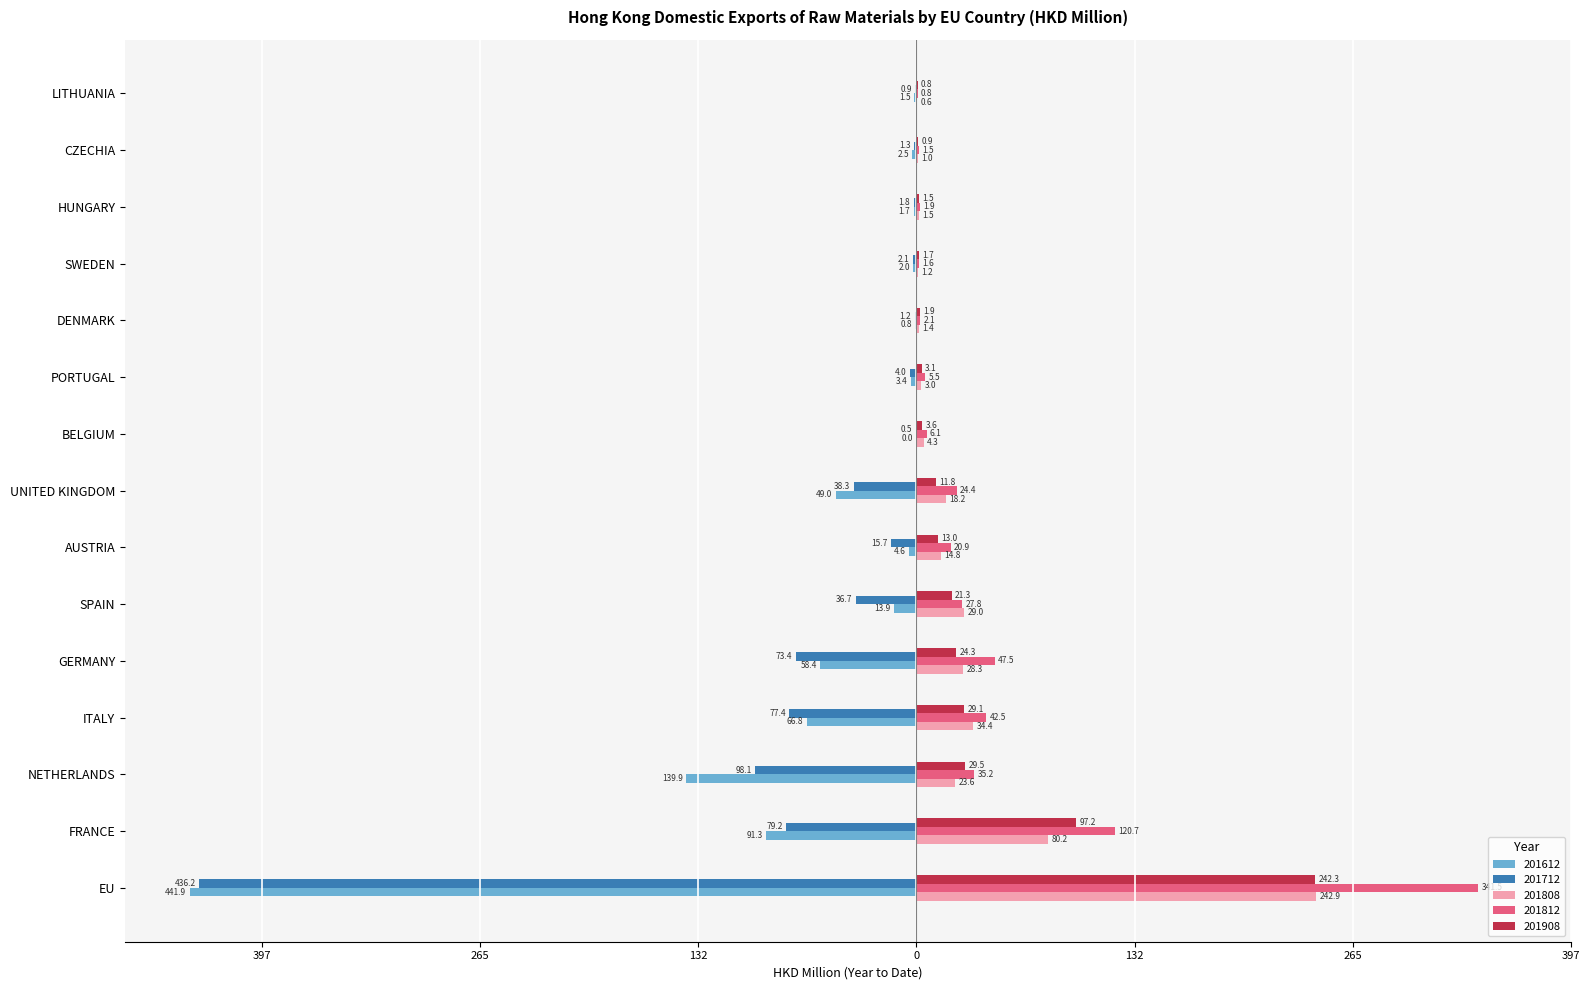

What is the label of the 3rd bar from the left?

NETHERLANDS